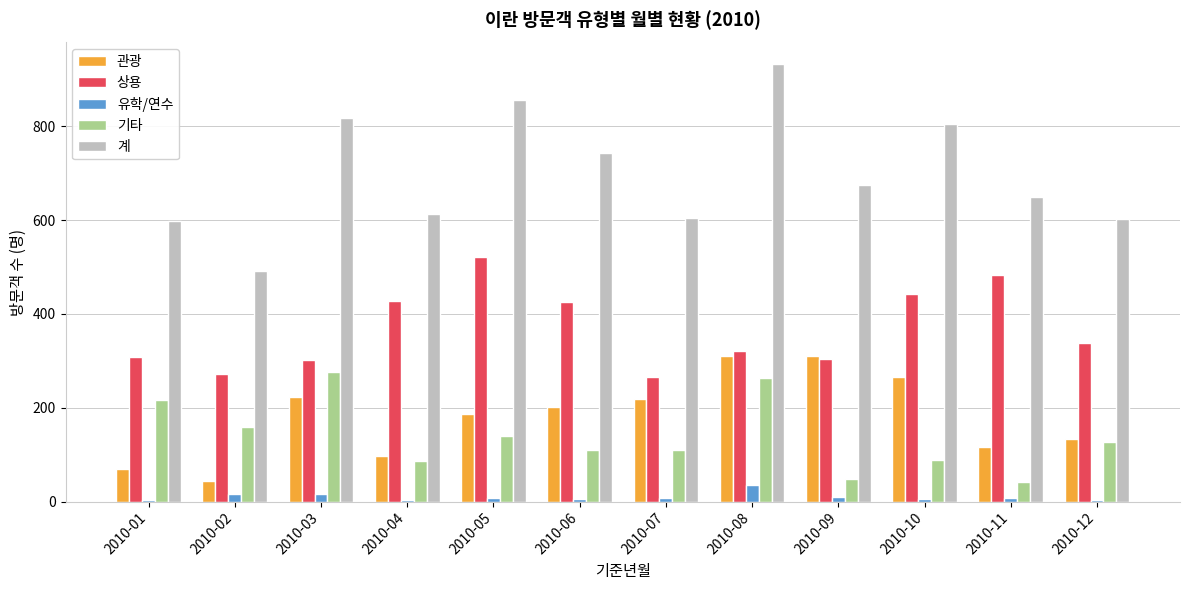

What is the average value of the 유학/연수 series?

10